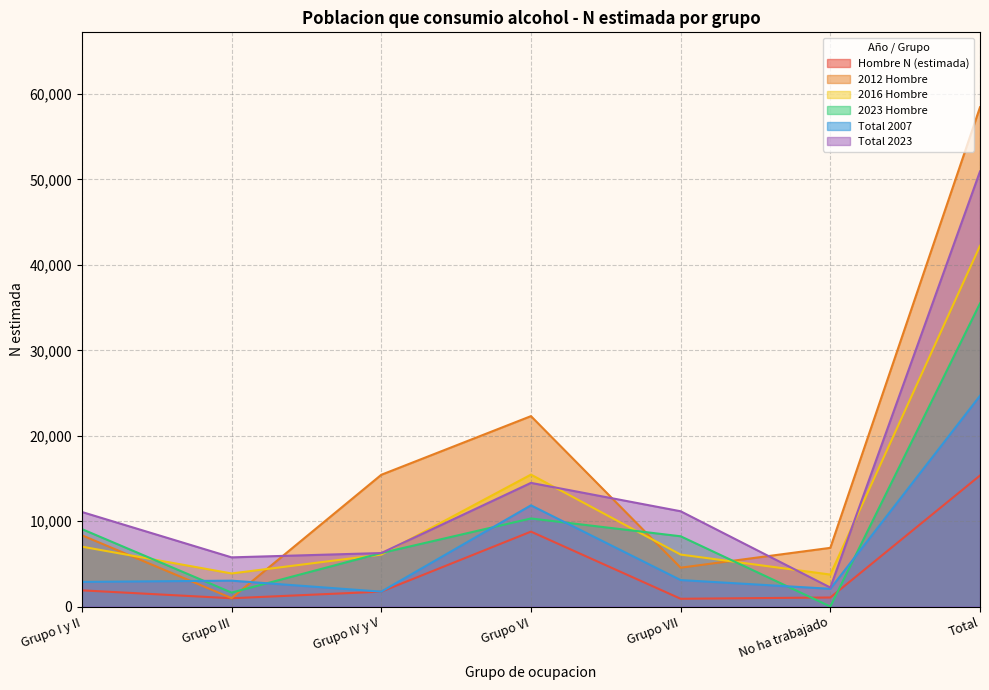

Reading left to right, extract all data points from this chart.

Hombre N (estimada): Grupo I y II=1895	Grupo III=969	Grupo IV y V=1742	Grupo VI=8771	Grupo VII=908	No ha trabajado=1058	Total=15343
2012 Hombre: Grupo I y II=8343	Grupo III=983	Grupo IV y V=15425	Grupo VI=22293	Grupo VII=4548	No ha trabajado=6871	Total=58462
2016 Hombre: Grupo I y II=7010	Grupo III=3871	Grupo IV y V=6080	Grupo VI=15447	Grupo VII=6083	No ha trabajado=3743	Total=42235
2023 Hombre: Grupo I y II=9065	Grupo III=1629	Grupo IV y V=6262	Grupo VI=10311	Grupo VII=8225	No ha trabajado=0	Total=35492
Total 2007: Grupo I y II=2883	Grupo III=3028	Grupo IV y V=1742	Grupo VI=11848	Grupo VII=3098	No ha trabajado=2075	Total=24674
Total 2023: Grupo I y II=11070	Grupo III=5756	Grupo IV y V=6262	Grupo VI=14478	Grupo VII=11155	No ha trabajado=2224	Total=50945